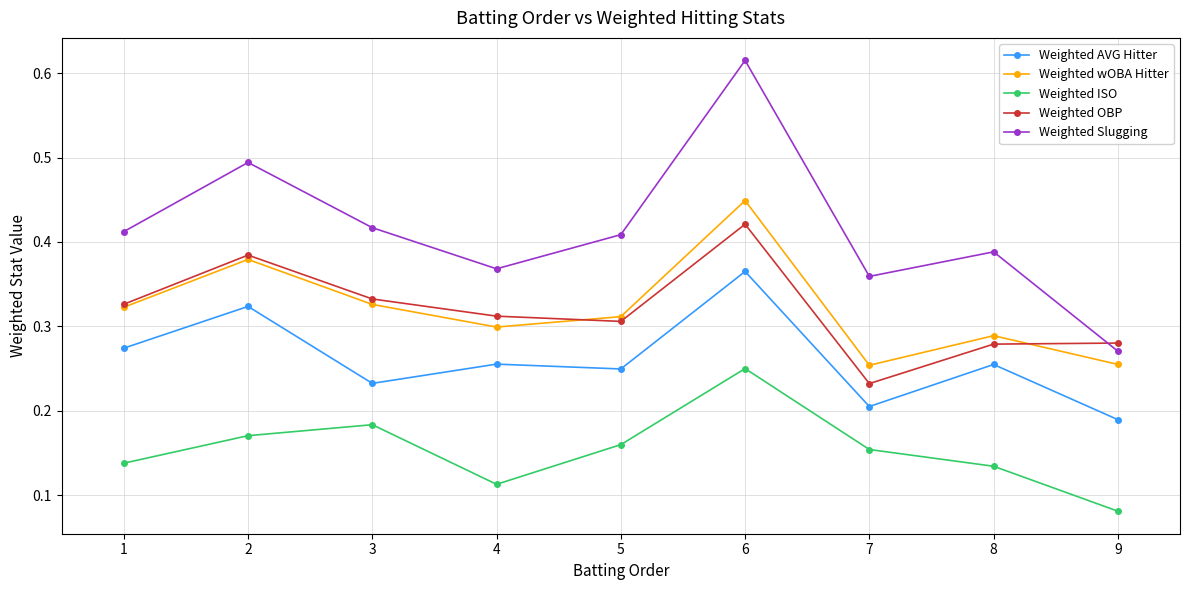

Between 5 and 9, which series saw the biggest shift?

Weighted Slugging